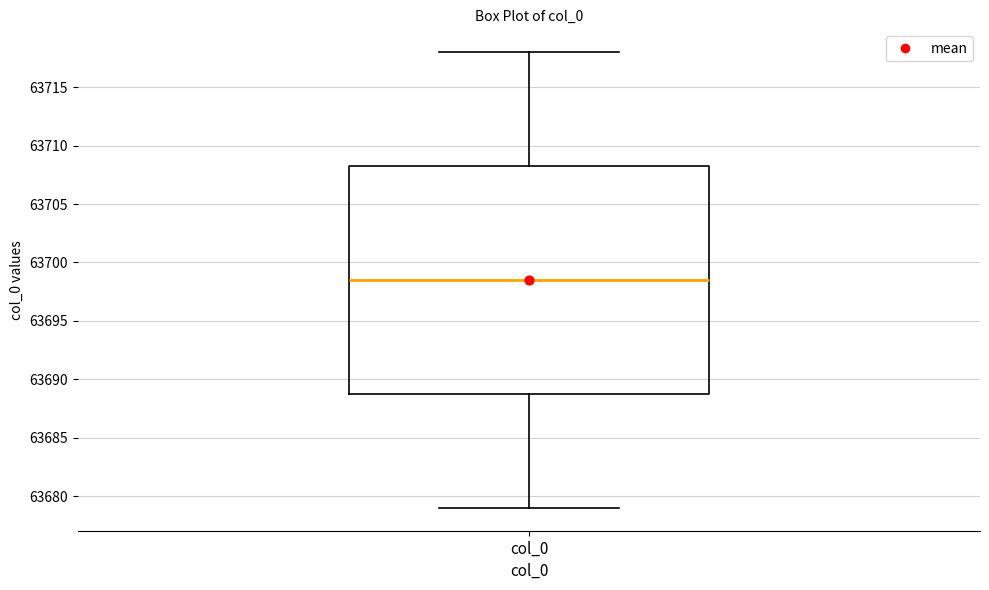

Where does the median line of the box for col_0 sit on the y-axis? The values are not printed on the chart, so give them approximately, as read against the axis.

63698.5